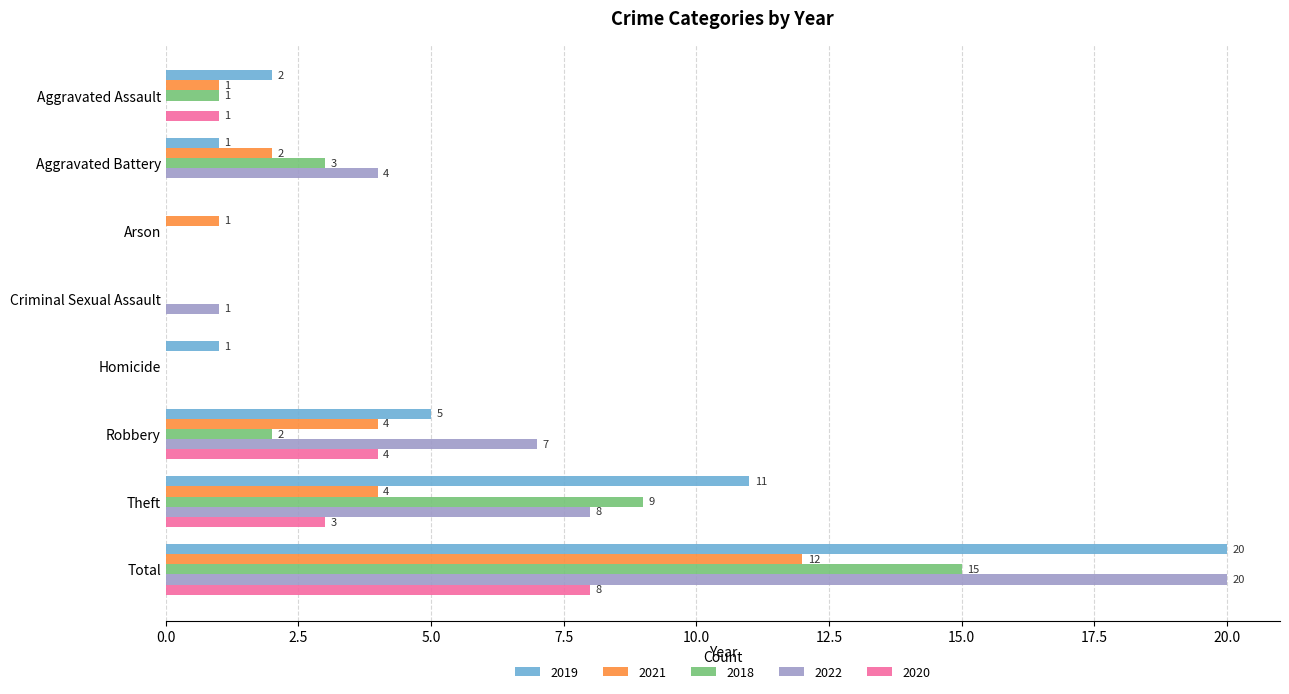

At which category is the sum across all series the highest?

Total